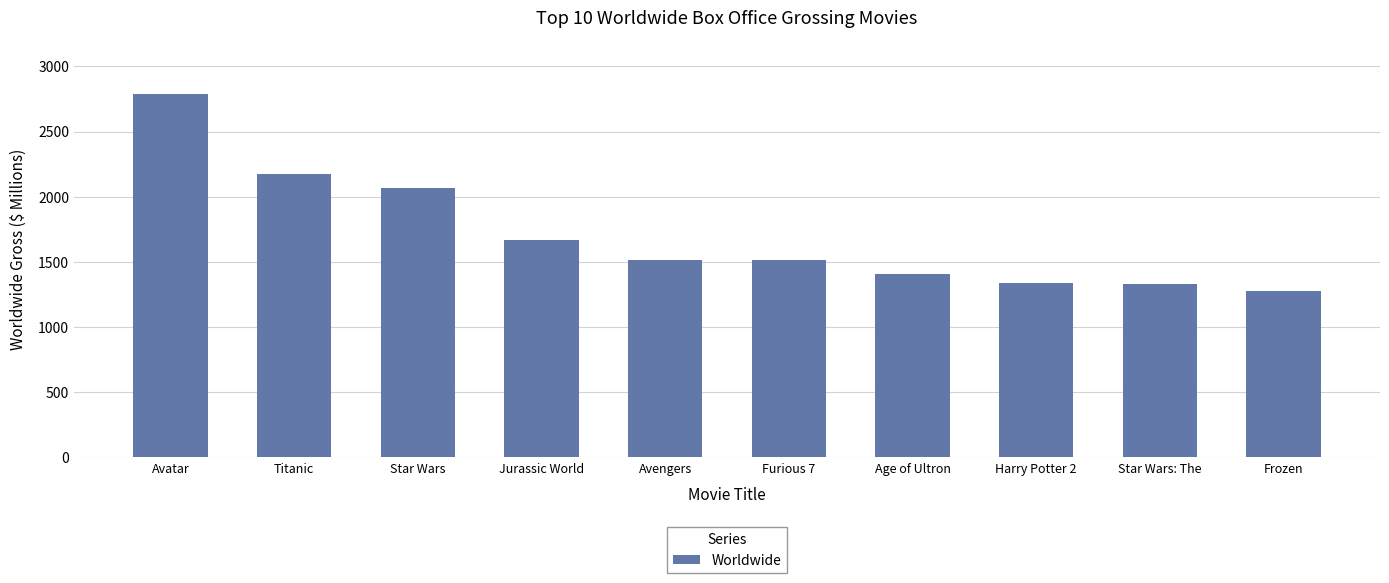

At which category does the chart reach its minimum across all series?

Frozen